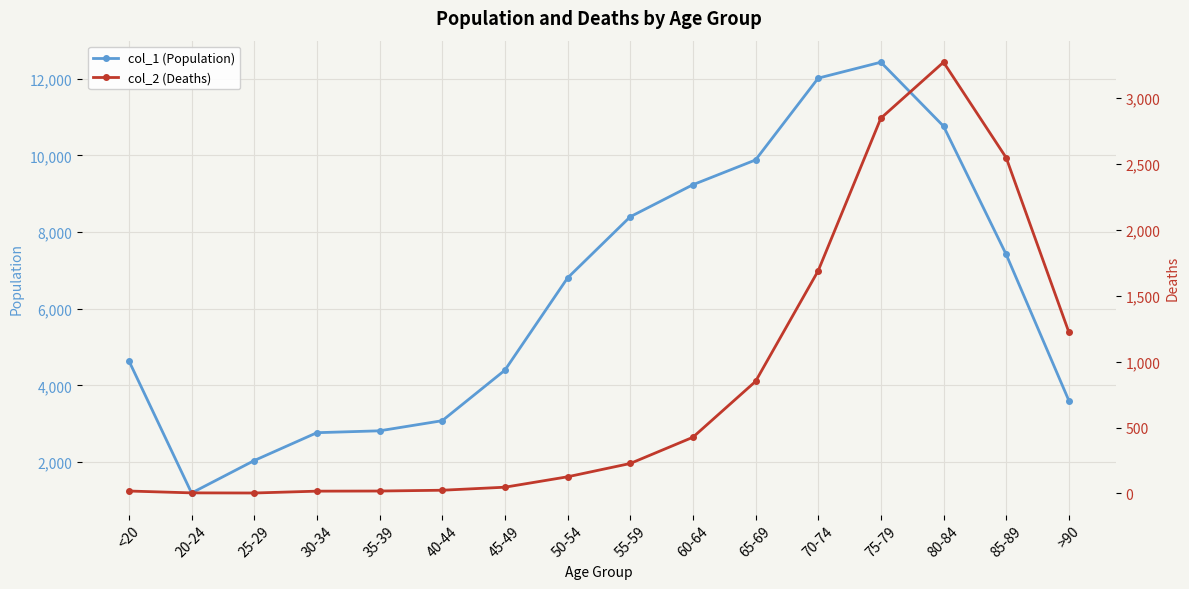

Is this an area chart (filled region under the line)?

No